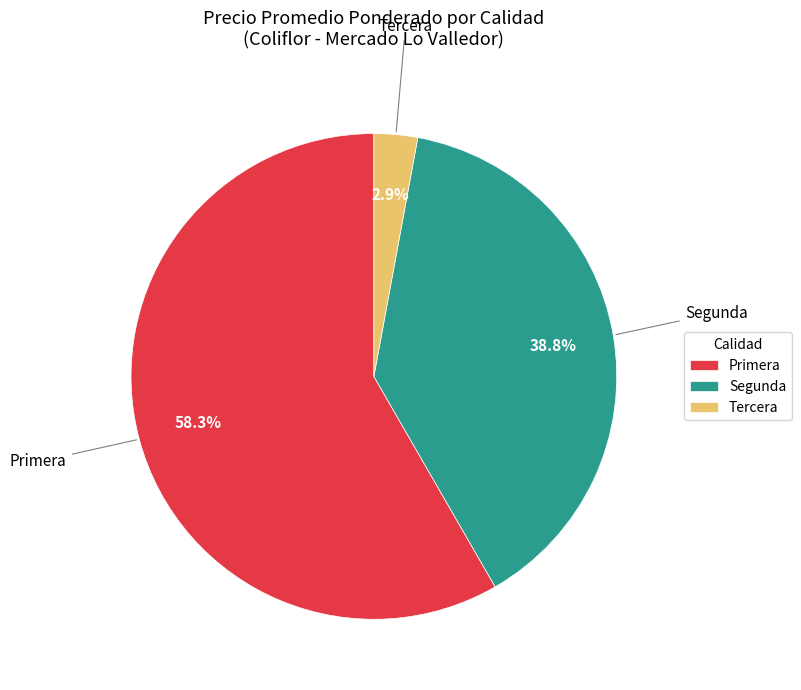

Which slice is the smallest?

Tercera